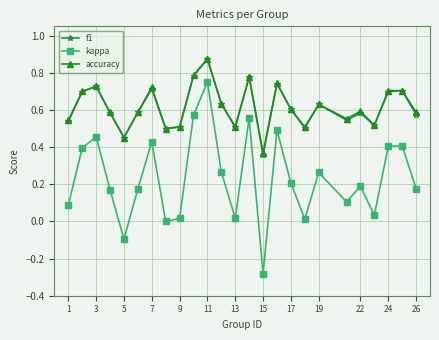

How many interior local peaks does the f1 series have?

8